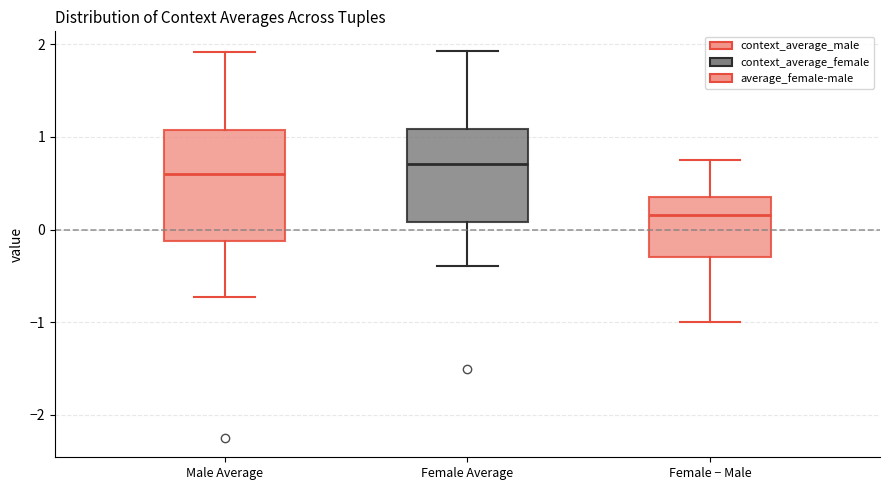

Reading left to right, transcribe this box plot: for each box, give where its median line is, the range the box spans, and where its two whiskers end, as read against the y-axis. The values are not printed on the chart, so give them approximately, as read against the axis.

Male Average: median 0.6, box -0.1 to 1.1, whiskers -0.7 to 1.9
Female Average: median 0.7, box 0.1 to 1.1, whiskers -0.4 to 1.9
Female − Male: median 0.2, box -0.3 to 0.4, whiskers -1.0 to 0.7